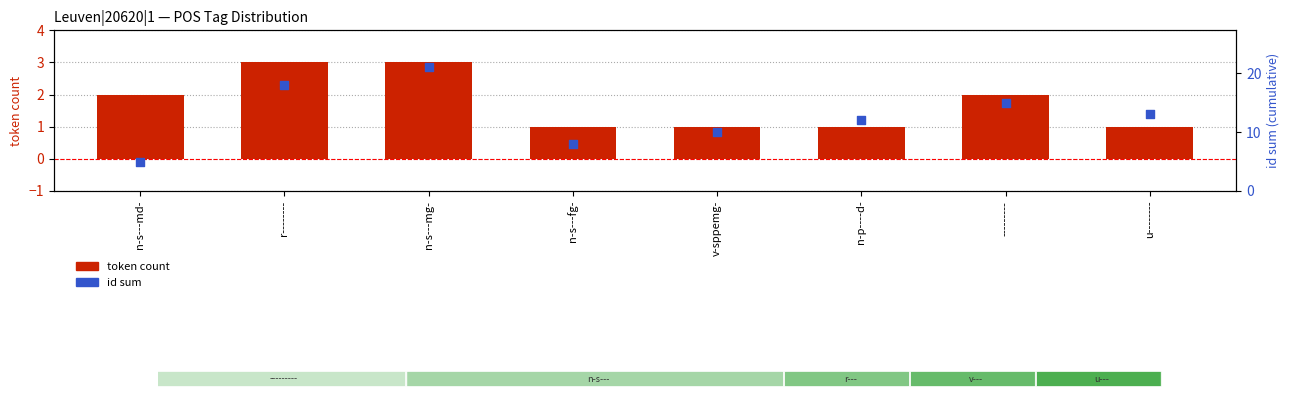

Which series contains the lowest Y value?

token count